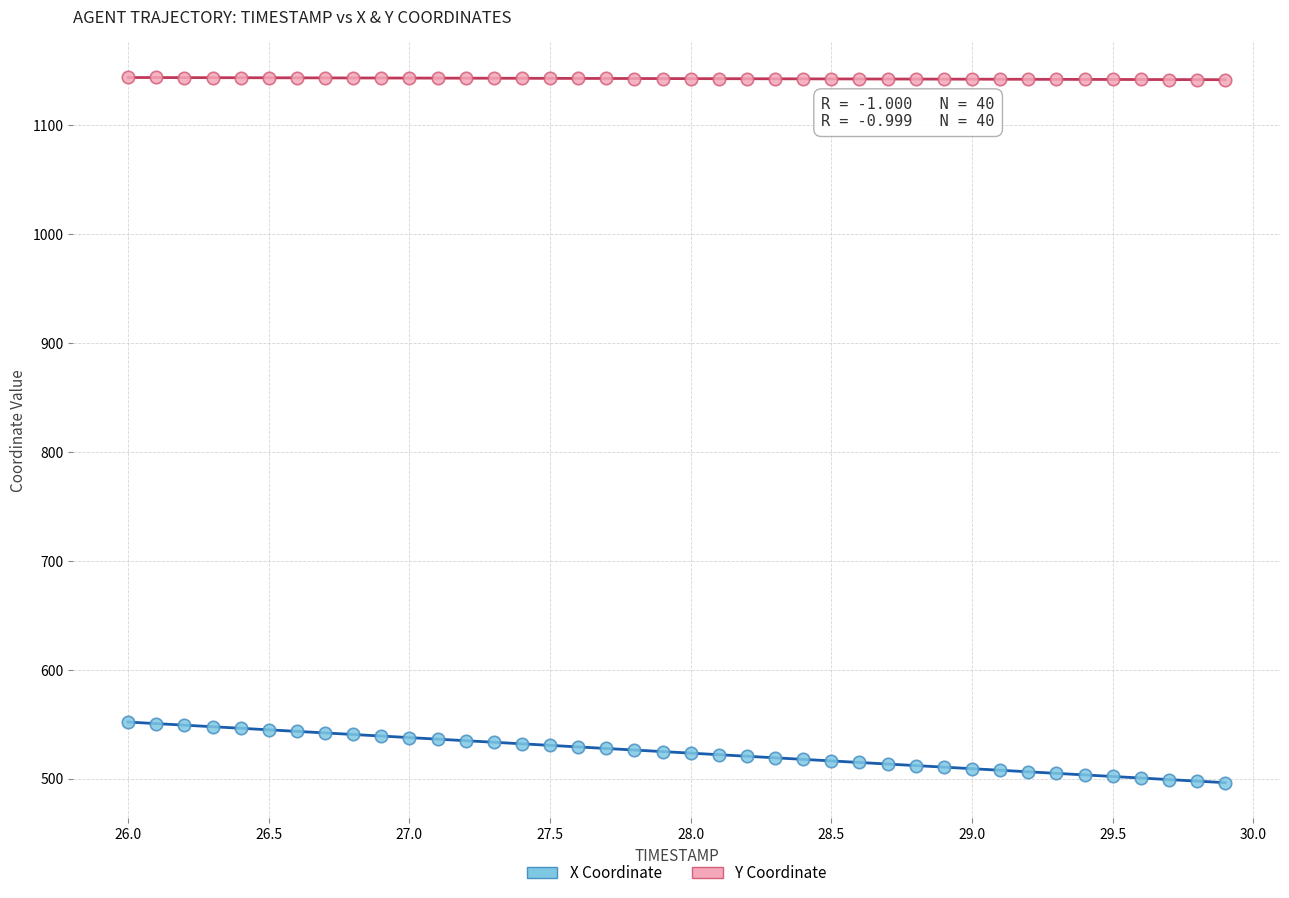

Across all data points, what is the range of X values (max minus min)?

3.9